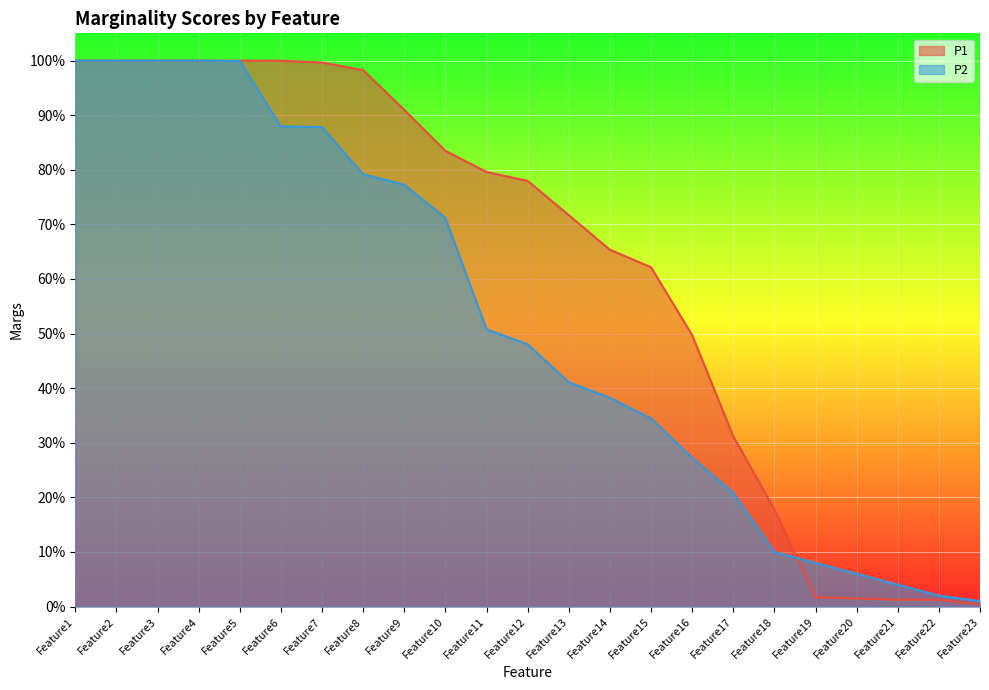

Where is P2 nearest to the value 0?

Feature23